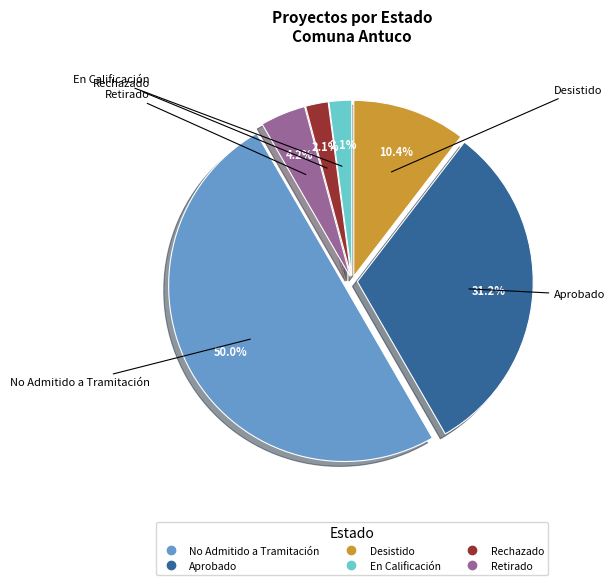

Count the number of slices in the pie.

6